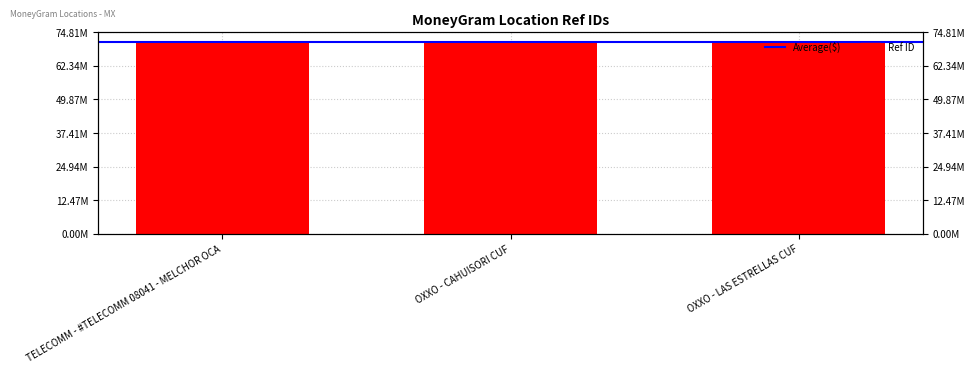

What is the sum of all values?

213614614